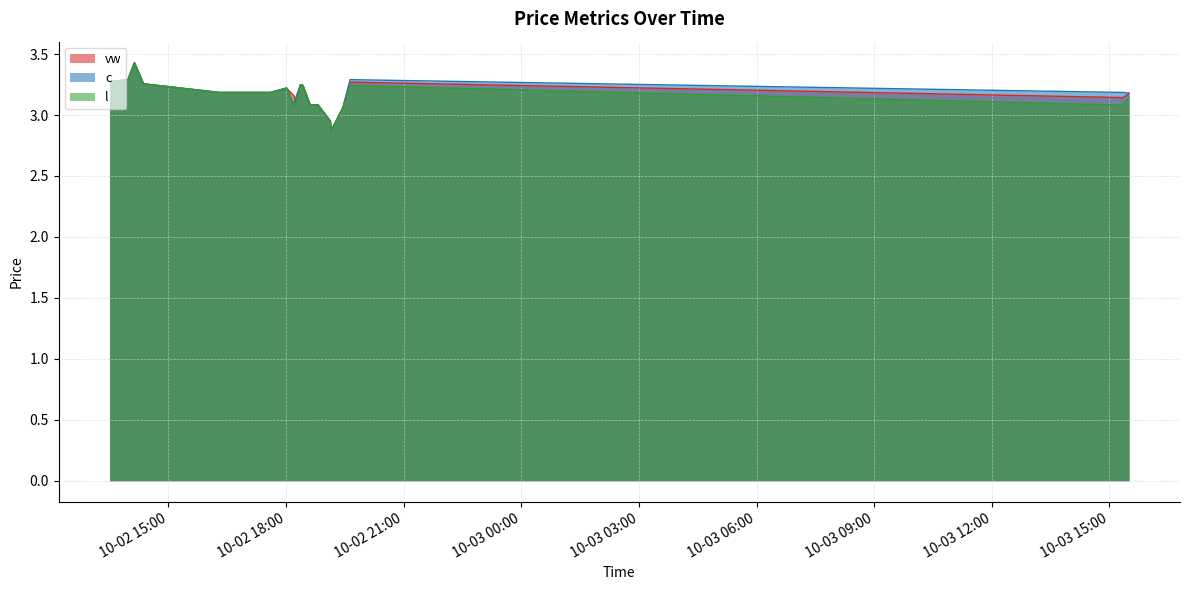

Is it true that l equals 3.2 at 2023-10-02 18:22?

True